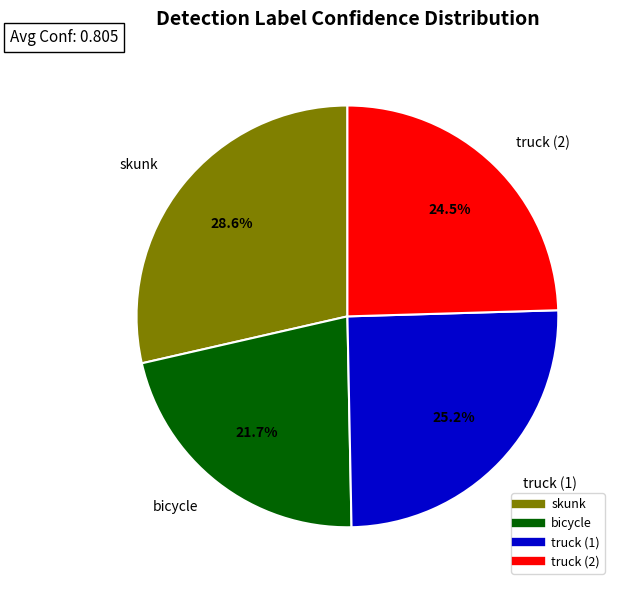

Which slice is the smallest?

bicycle